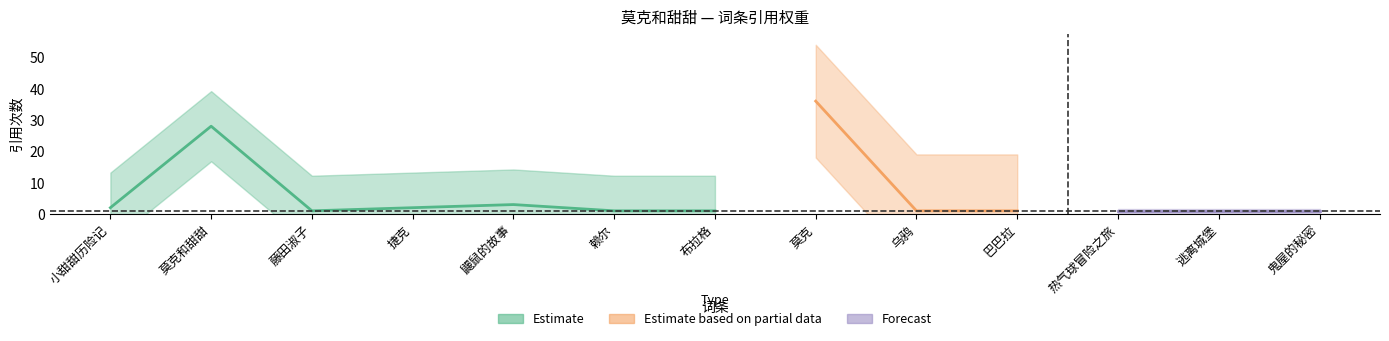

Where is the first local maximum for value?

莫克和甜甜